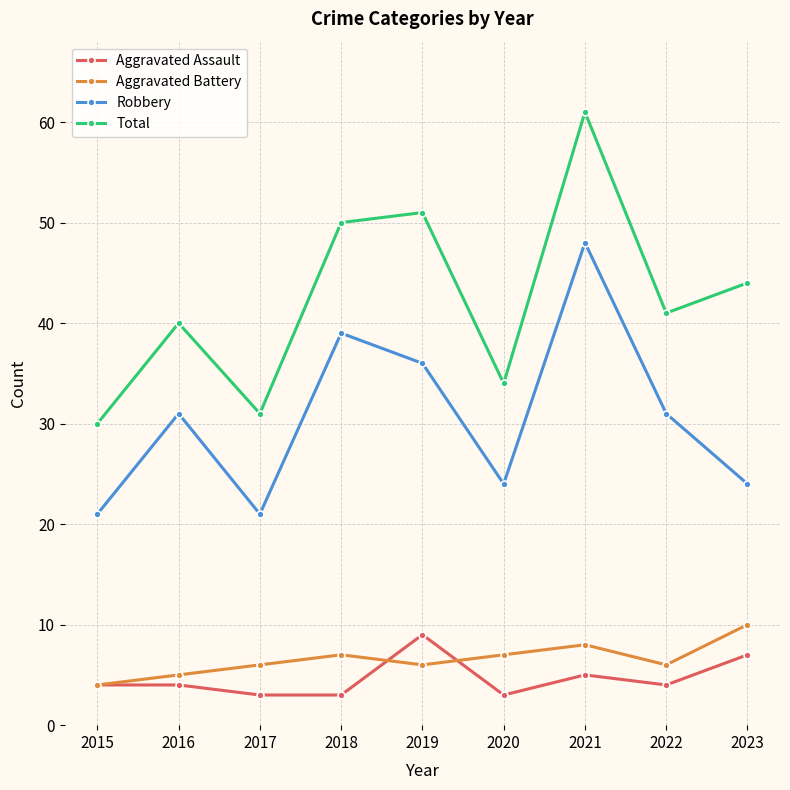

Is it true that Aggravated Assault equals 4 at 2016?

True